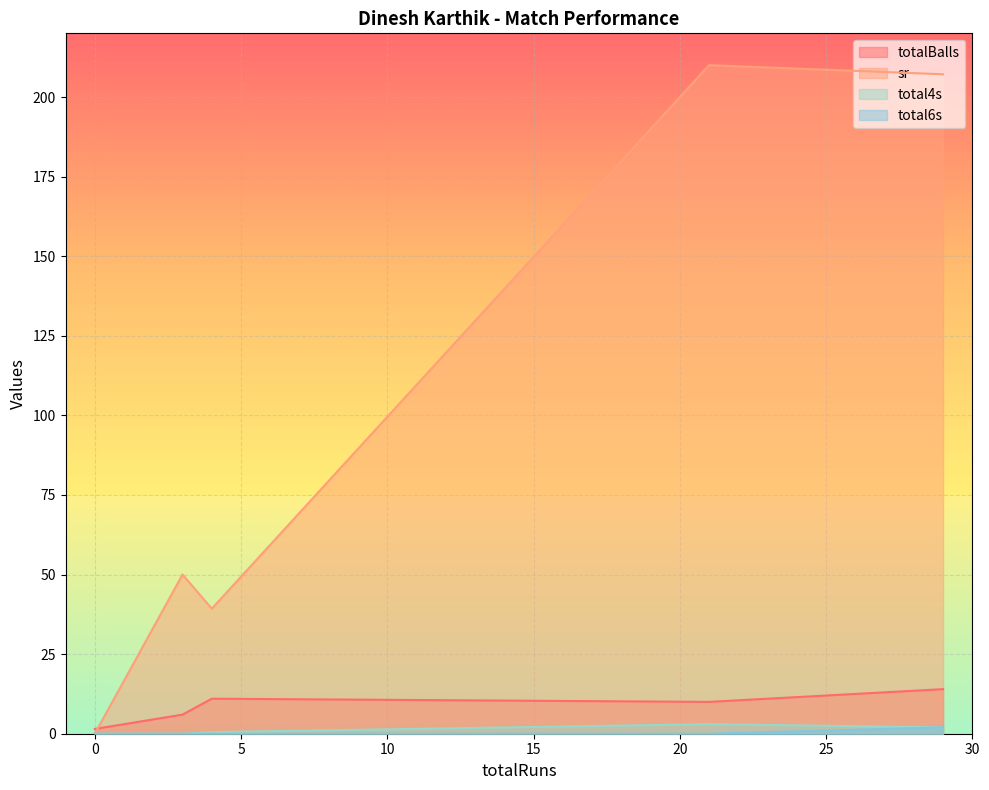

How many lines are shown in the chart?

4